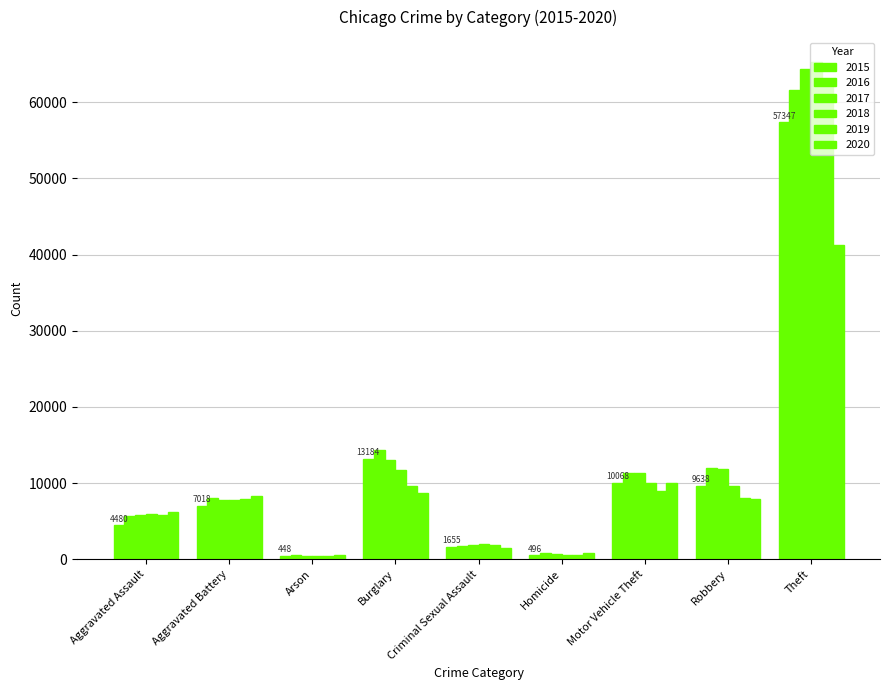

Read the 2017 value at Aggravated Assault, to the nearest 10.

5790